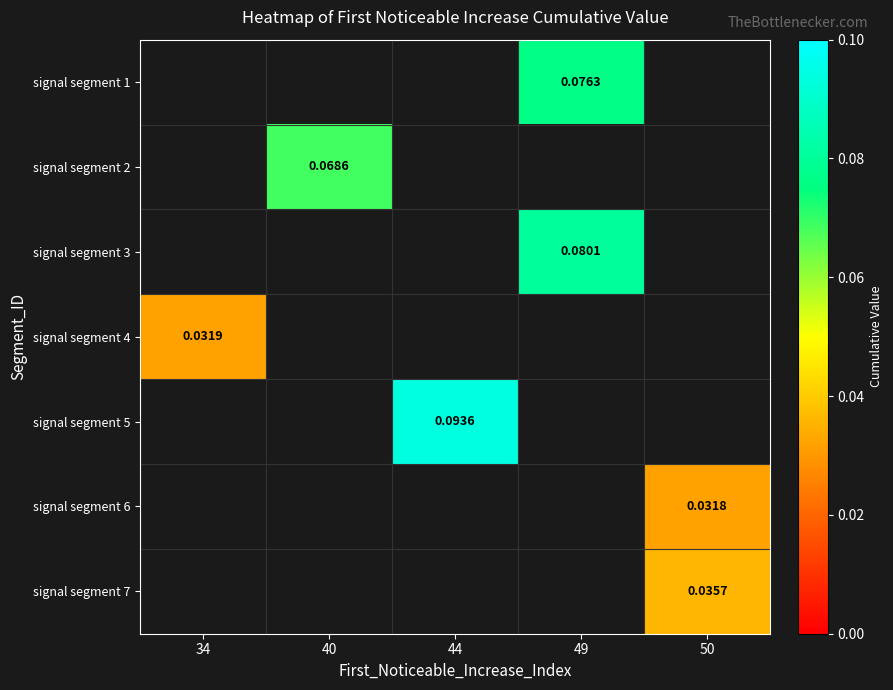

Is the value of signal segment 5 at 44 greater than the value of signal segment 4 at 34?

Yes